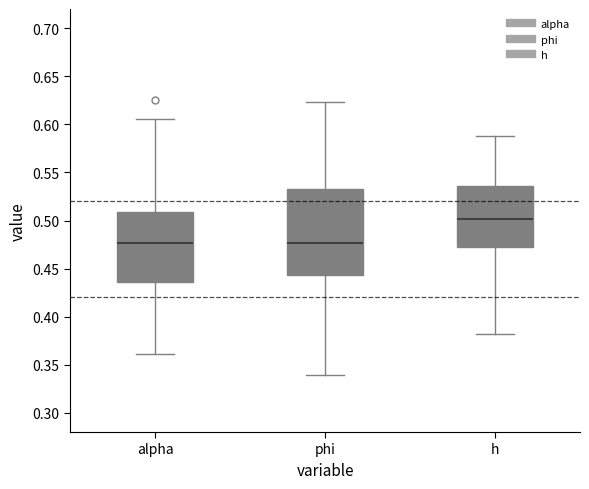

Reading left to right, transcribe this box plot: for each box, give where its median line is, the range the box spans, and where its two whiskers end, as read against the y-axis. The values are not printed on the chart, so give them approximately, as read against the axis.

alpha: median 0.475, box 0.435 to 0.510, whiskers 0.360 to 0.605
phi: median 0.475, box 0.445 to 0.535, whiskers 0.340 to 0.625
h: median 0.500, box 0.470 to 0.535, whiskers 0.380 to 0.590